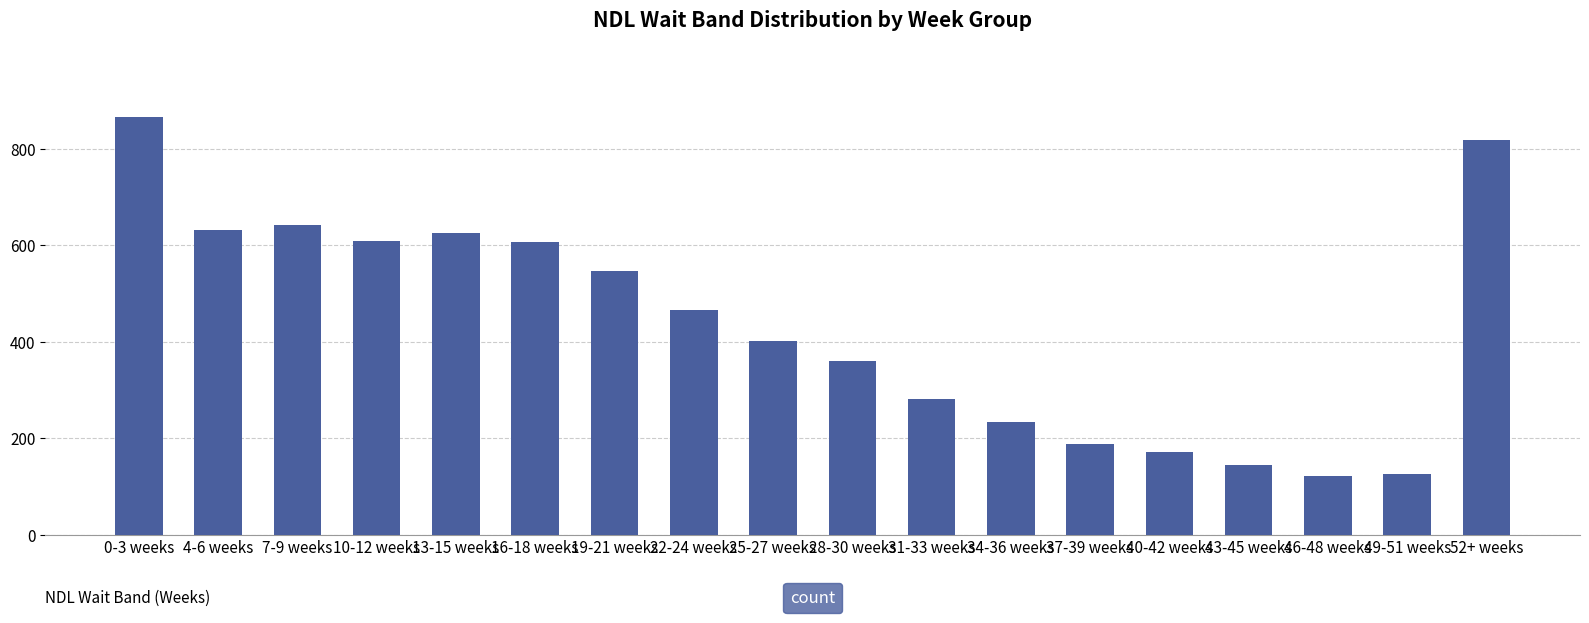

Which category has the highest value across all series?

0-3 weeks